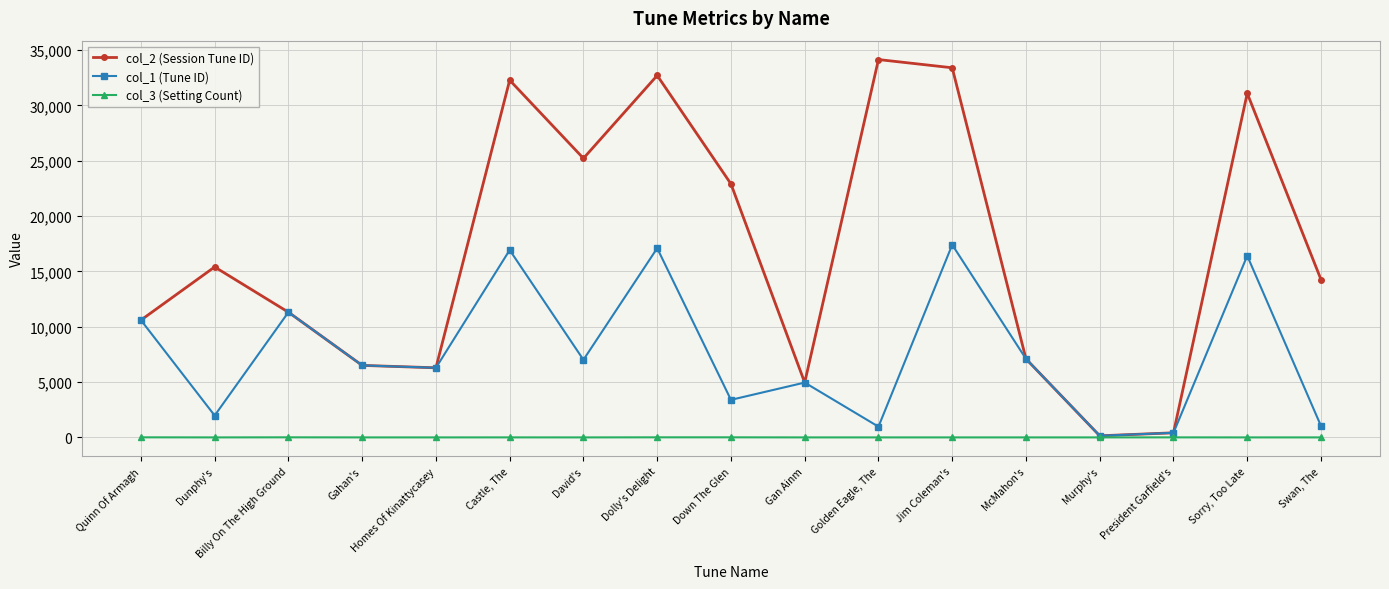

In col_1 (Tune ID), how many points are higher than both neighbors (excluding endpoints)?

6